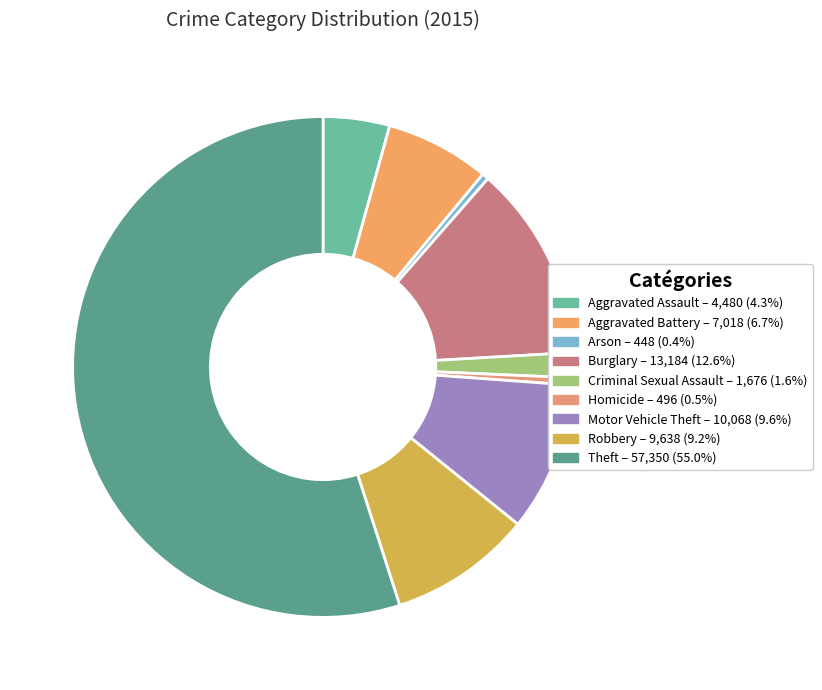

What is the largest slice in the pie chart?

Theft